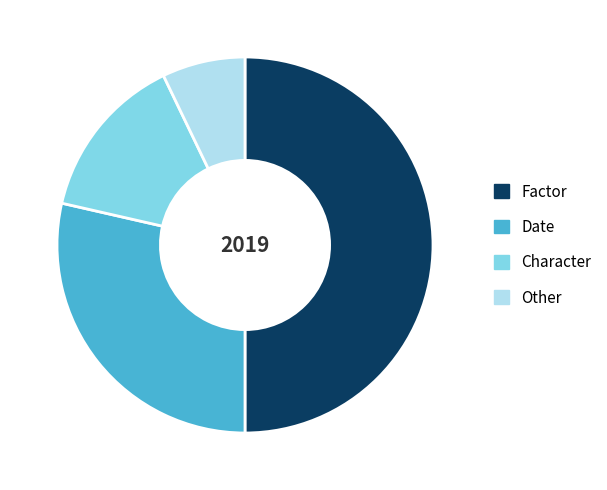

The Factor slice represents 50% of the pie. True or false?

True